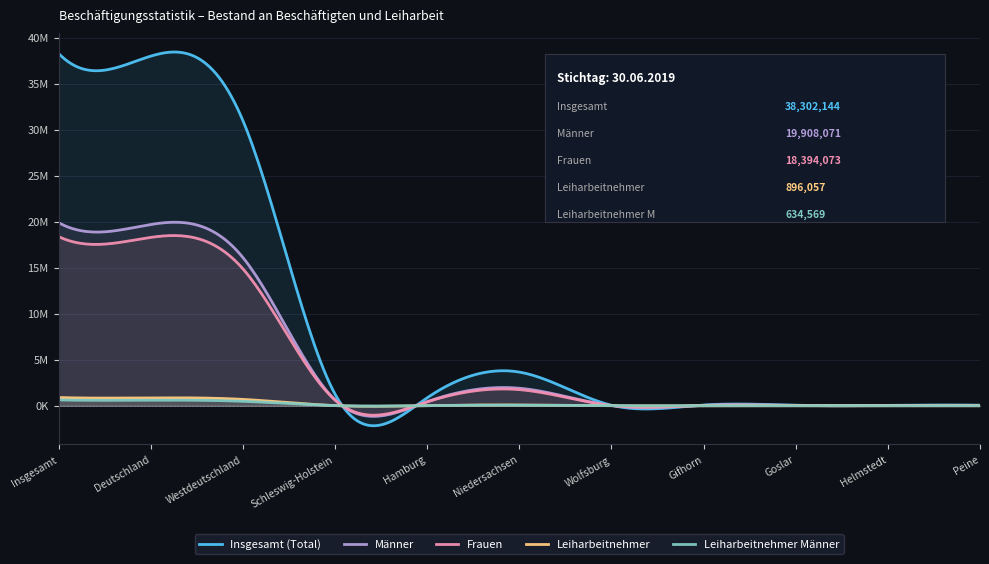

Rank the series at Goslar from highest to lowest value.

Insgesamt (Total), Männer, Frauen, Leiharbeitnehmer, Leiharbeitnehmer Männer